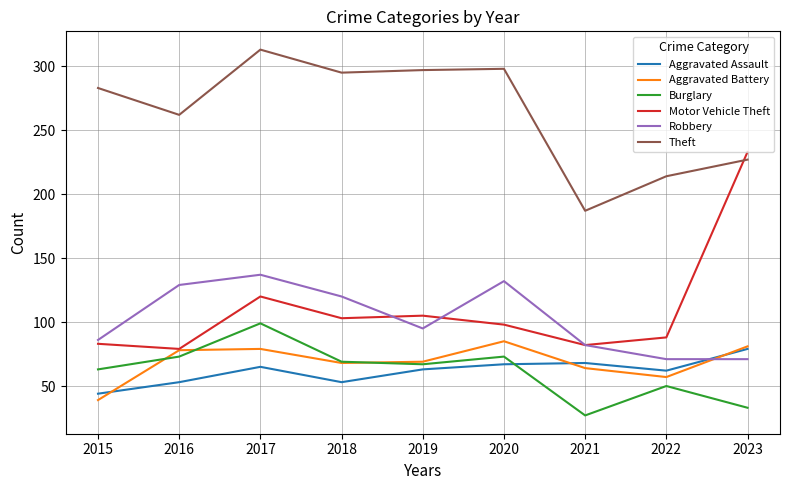

What is the total value across all series at 2020?

753